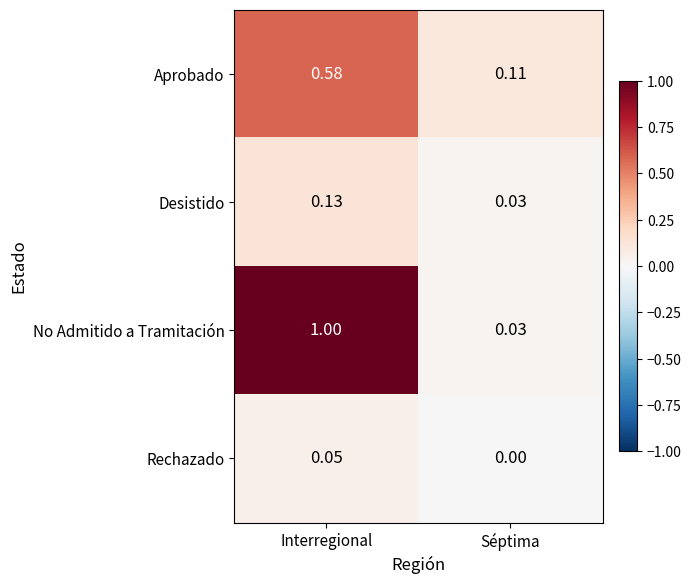

At which category is the sum across all series the highest?

Interregional